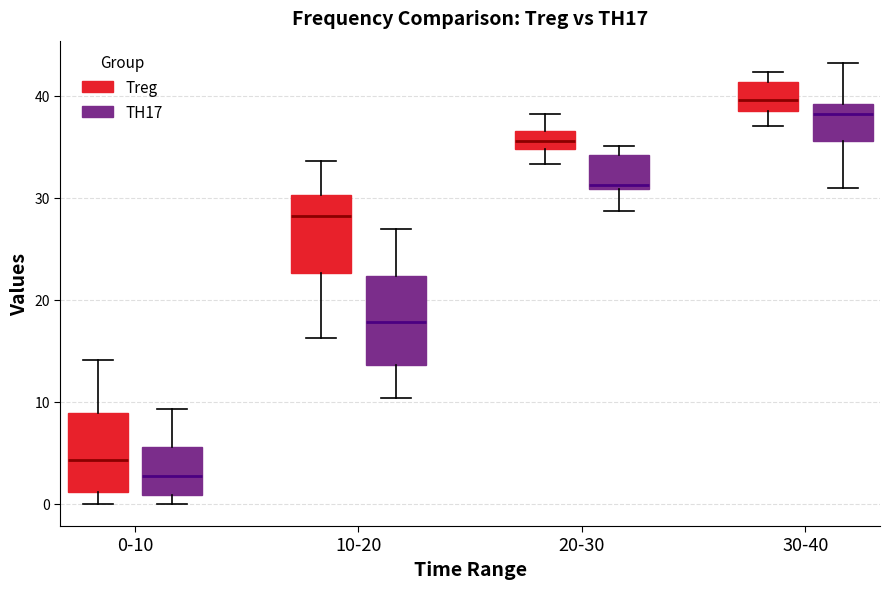

Where is the lower edge of the box for 0-10 (TH17) on the y-axis? The values are not printed on the chart, so give them approximately, as read against the axis.

1